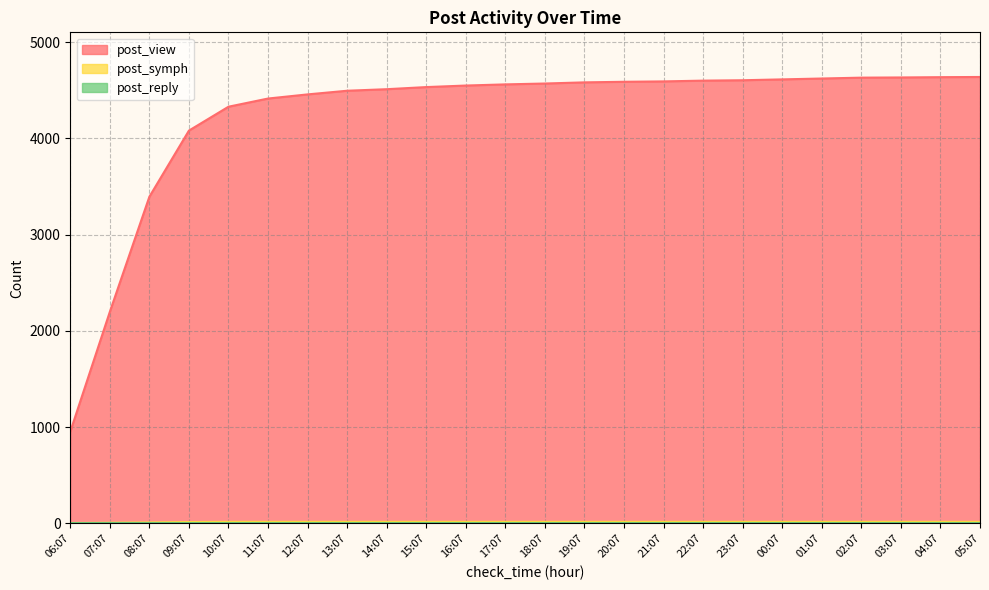

What is the total value across all series at 08:07?

3408